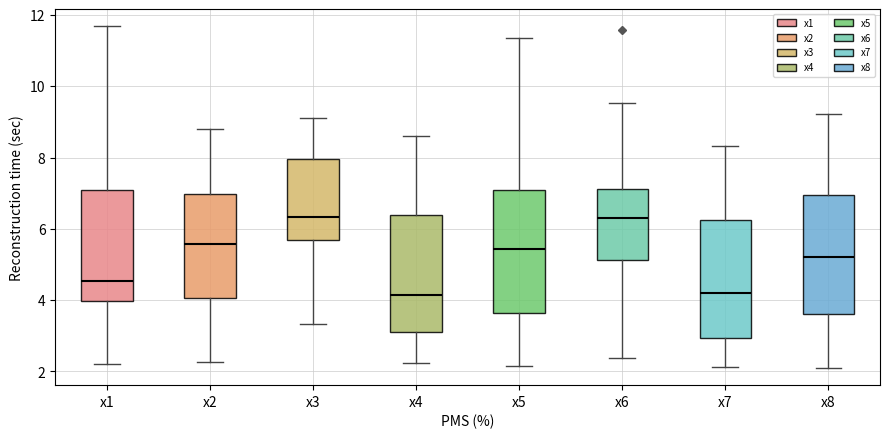

Where is the upper edge of the box for x5 on the y-axis? The values are not printed on the chart, so give them approximately, as read against the axis.

7.0